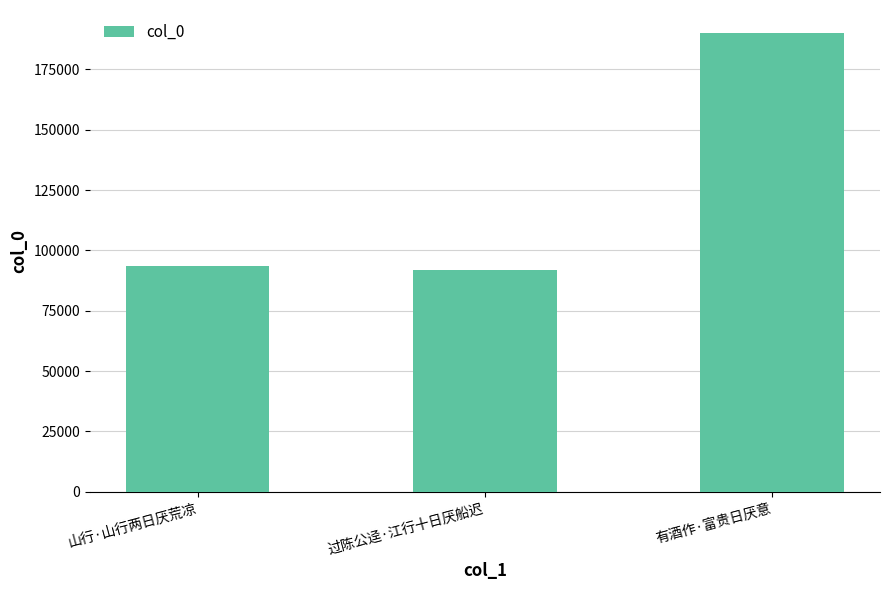

The value at 有酒作·富贵日厌意 is 67512. True or false?

False